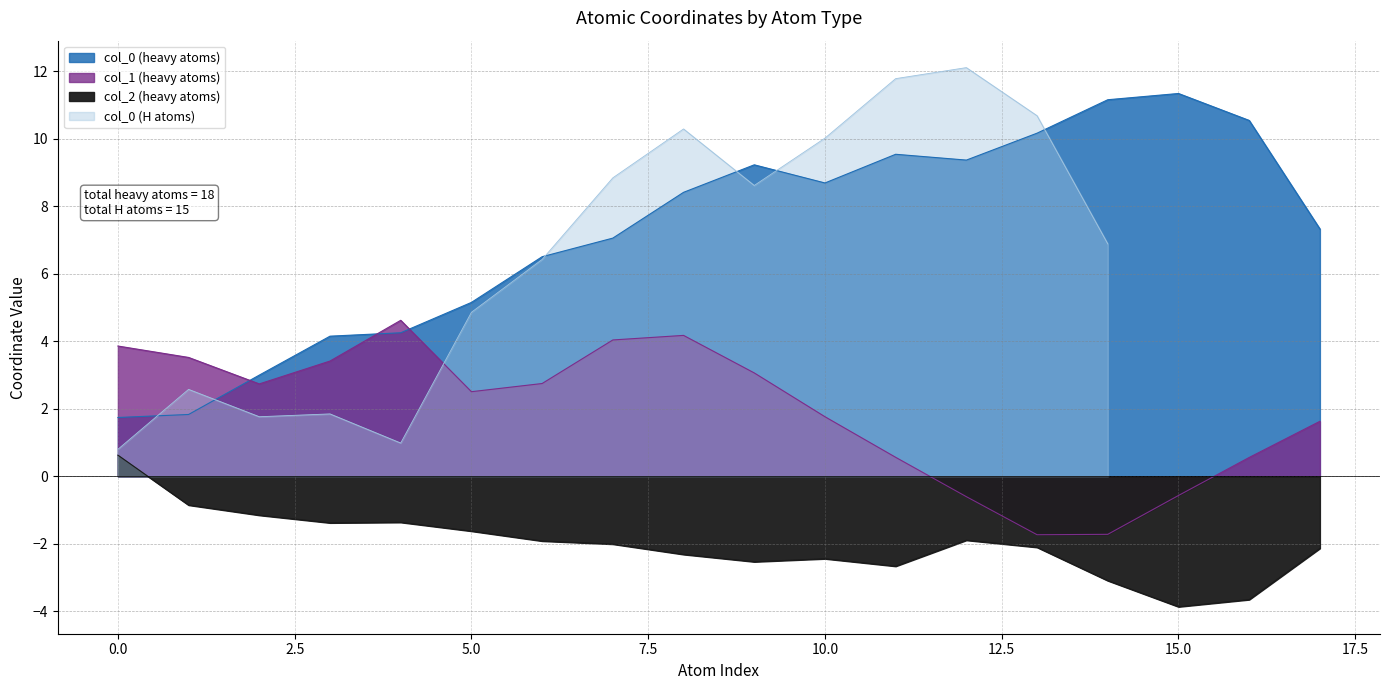

True or false: col_1 and col_2 intersect in this chart.

False